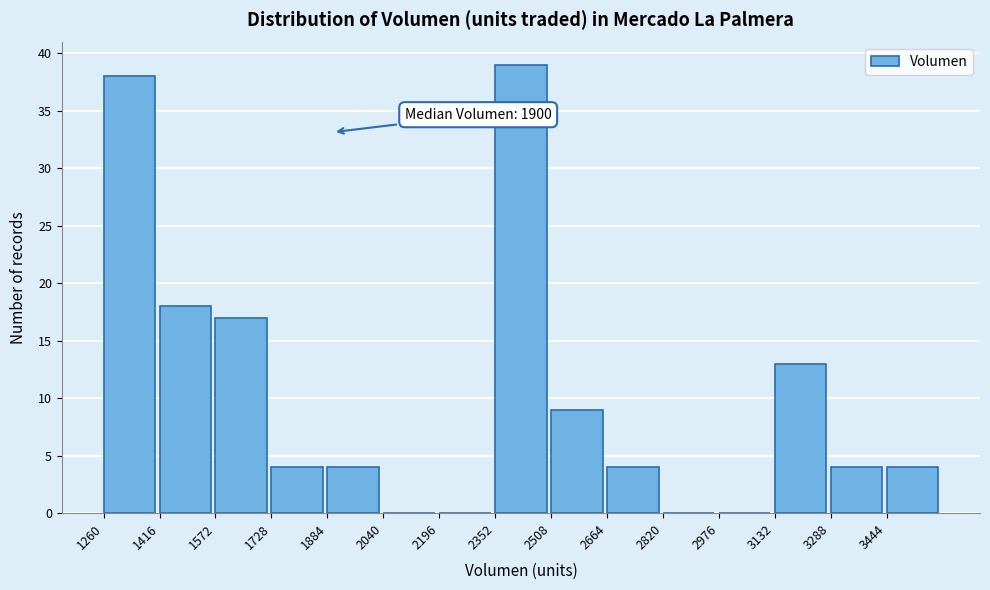

Over which range of the x-axis is the bar tallest?

2352 to 2508